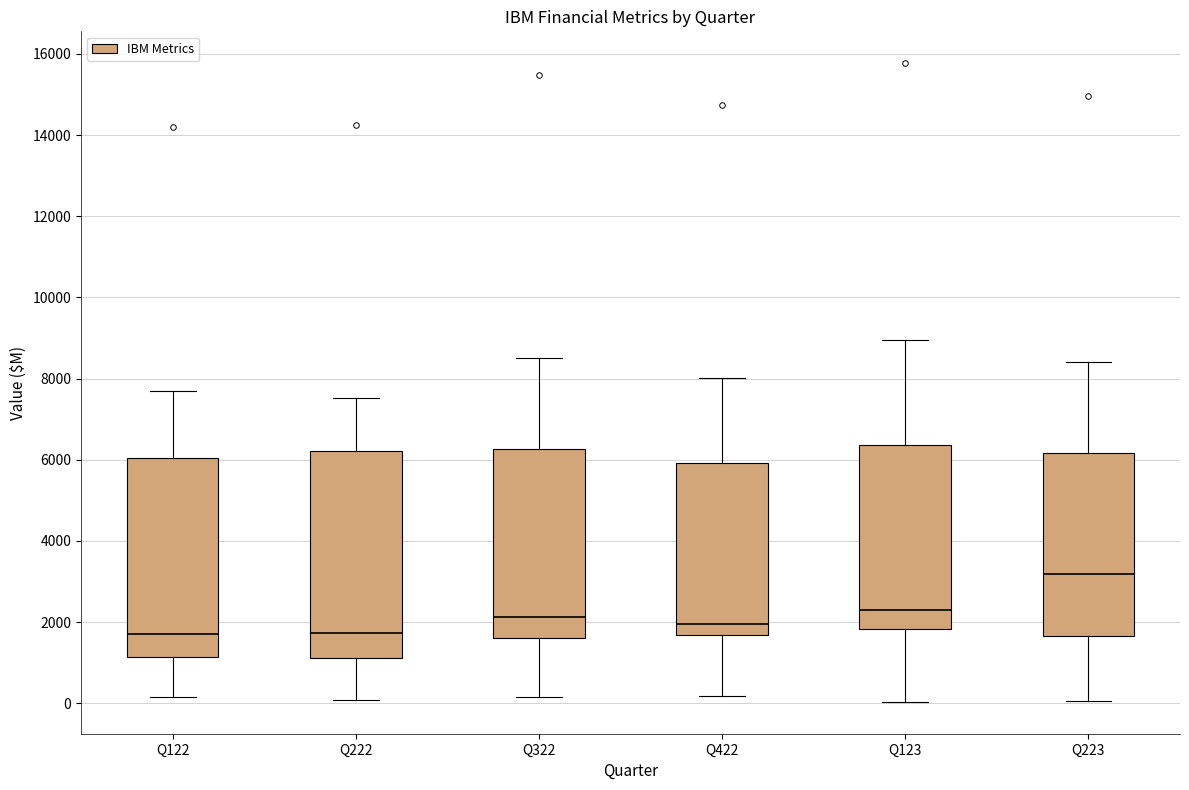

Reading left to right, transcribe this box plot: for each box, give where its median line is, the range the box spans, and where its two whiskers end, as read against the y-axis. The values are not printed on the chart, so give them approximately, as read against the axis.

Q122: median 1600, box 1200 to 6000, whiskers 200 to 7800
Q222: median 1800, box 1200 to 6200, whiskers 0 to 7600
Q322: median 2200, box 1600 to 6200, whiskers 200 to 8600
Q422: median 2000, box 1600 to 6000, whiskers 200 to 8000
Q123: median 2200, box 1800 to 6400, whiskers 0 to 9000
Q223: median 3200, box 1600 to 6200, whiskers 0 to 8400